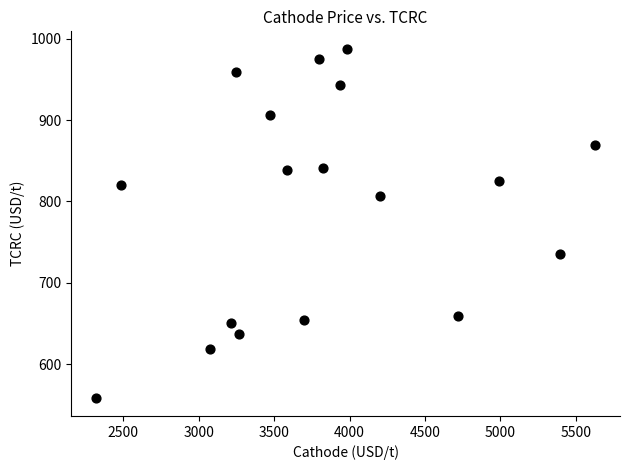

What is the range of Y values (max minus min)?

429.5